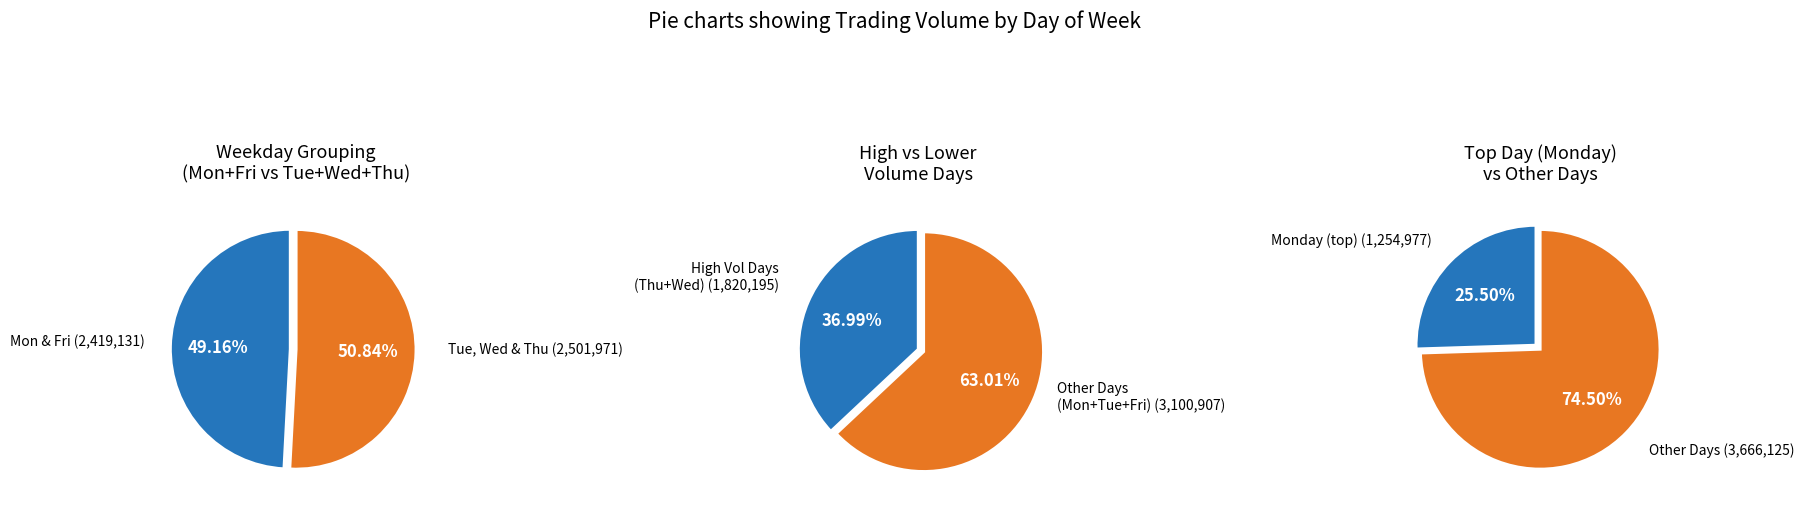

Is Wednesday the majority of the pie?

No